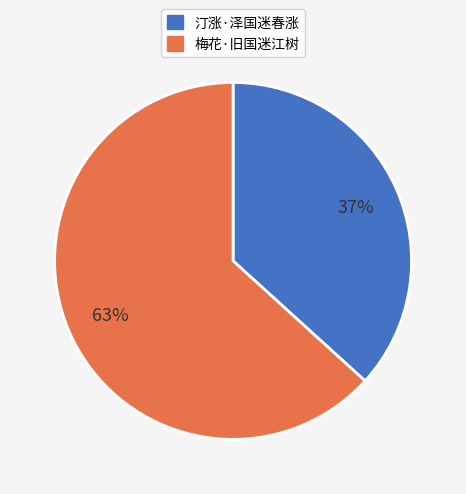

Combined, do 汀涨·泽国迷春涨 and 梅花·旧国迷江树 account for over 50%?

Yes